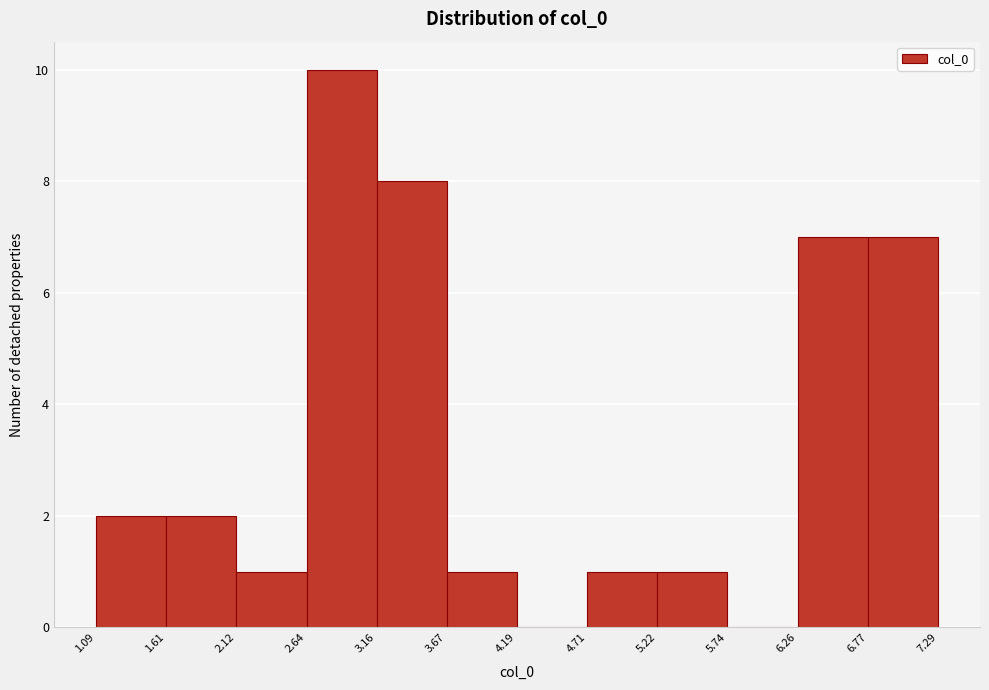

Reading left to right, list every bar in this chart as the range it spans on the x-axis followed by its height. The values are not printed on the chart, so give them approximately, as read against the axis.

1.09 to 1.61: 2
1.61 to 2.12: 2
2.12 to 2.64: 1
2.64 to 3.16: 10
3.16 to 3.67: 8
3.67 to 4.19: 1
4.19 to 4.71: 0
4.71 to 5.22: 1
5.22 to 5.74: 1
5.74 to 6.26: 0
6.26 to 6.77: 7
6.77 to 7.29: 7